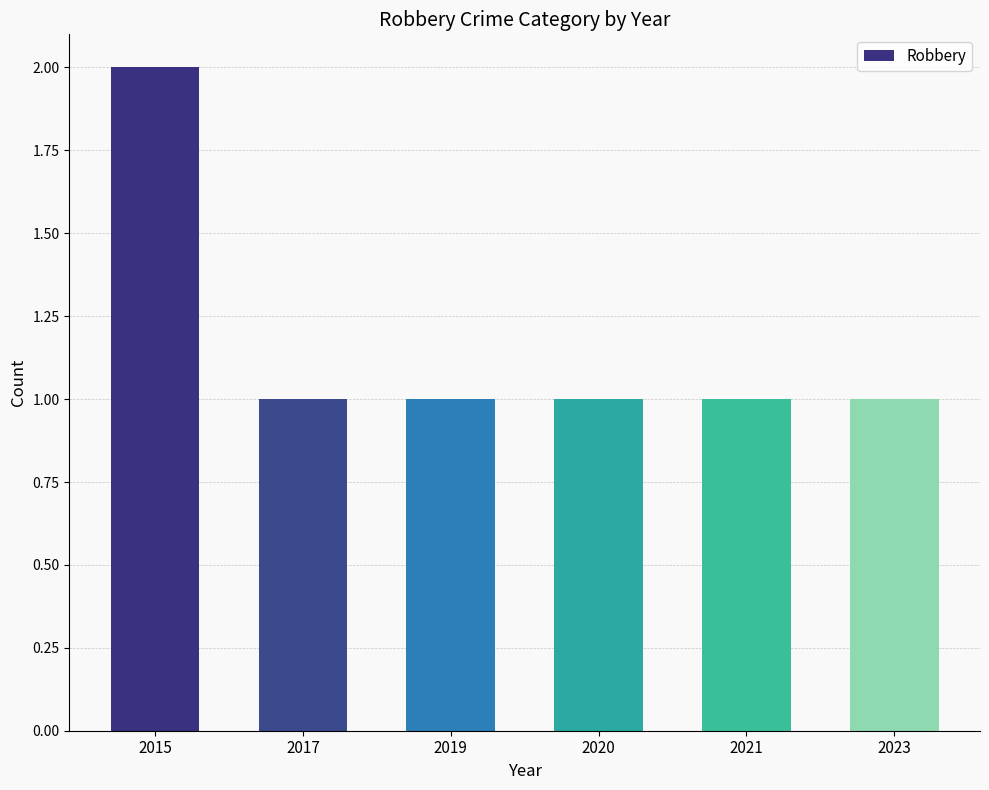

Approximately how many times larger is the value at 2017 compared to 2023?

1.0